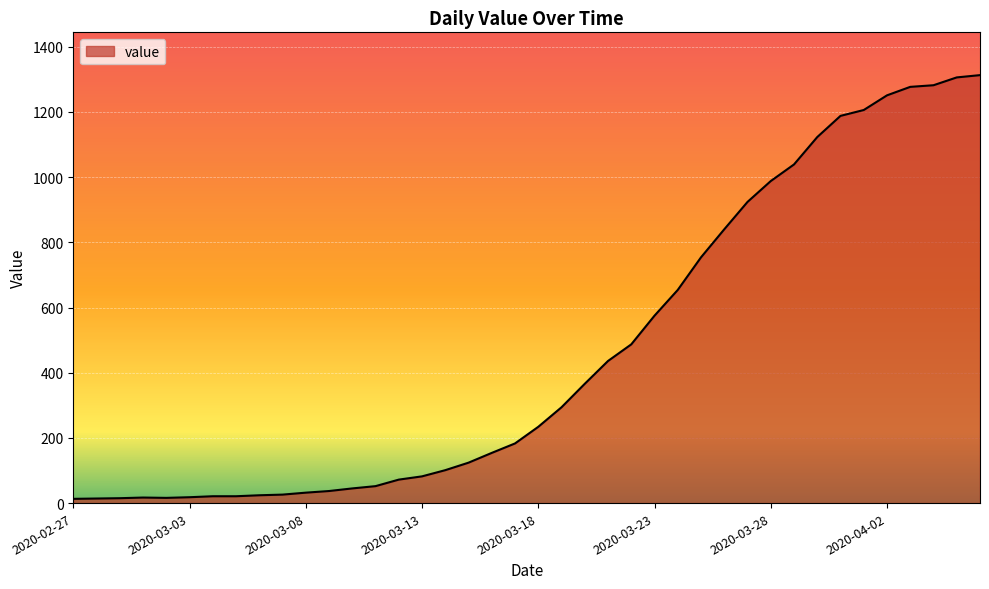

What is the difference between the second highest and second lowest values?

1292